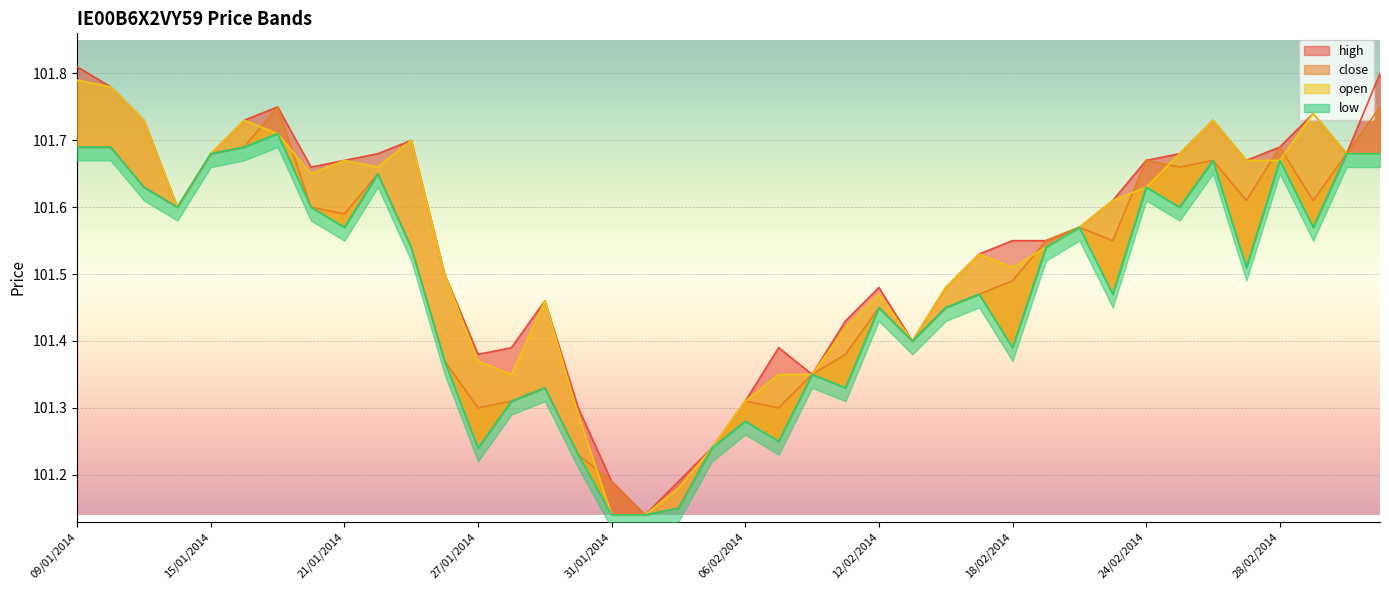

Count the close values in the range 101 to 102.

40